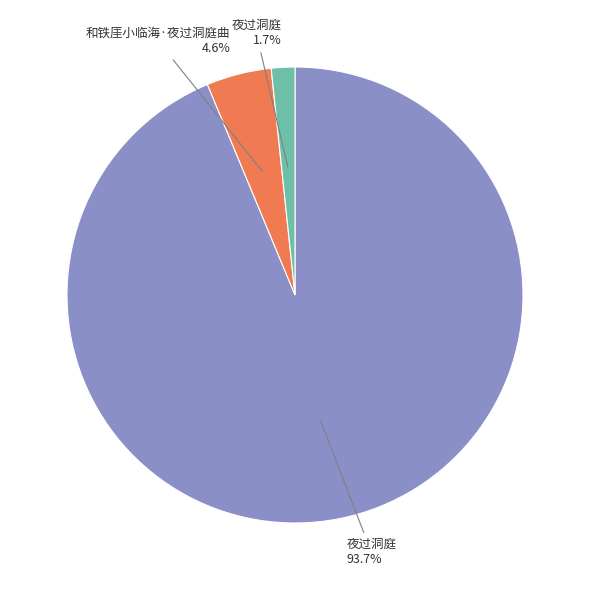

Is there a majority slice in this chart?

Yes